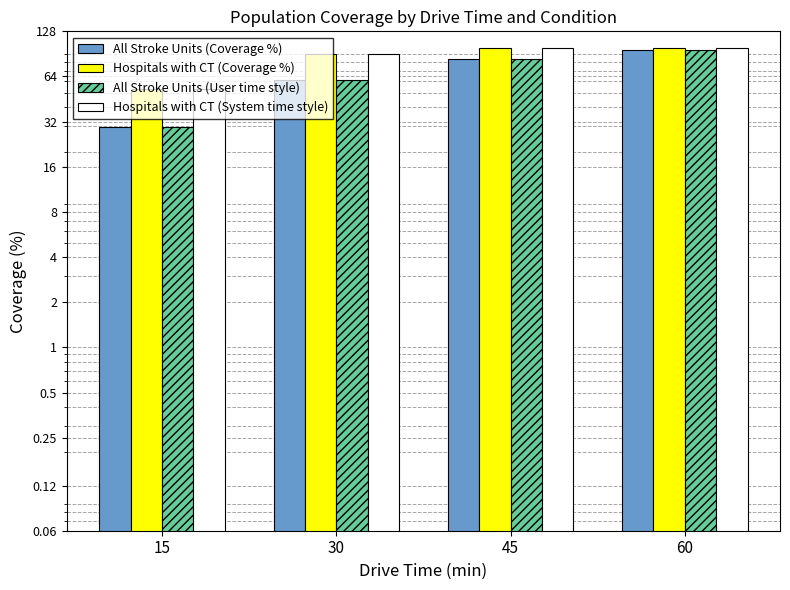

What is the minimum value shown in the chart?

29.7